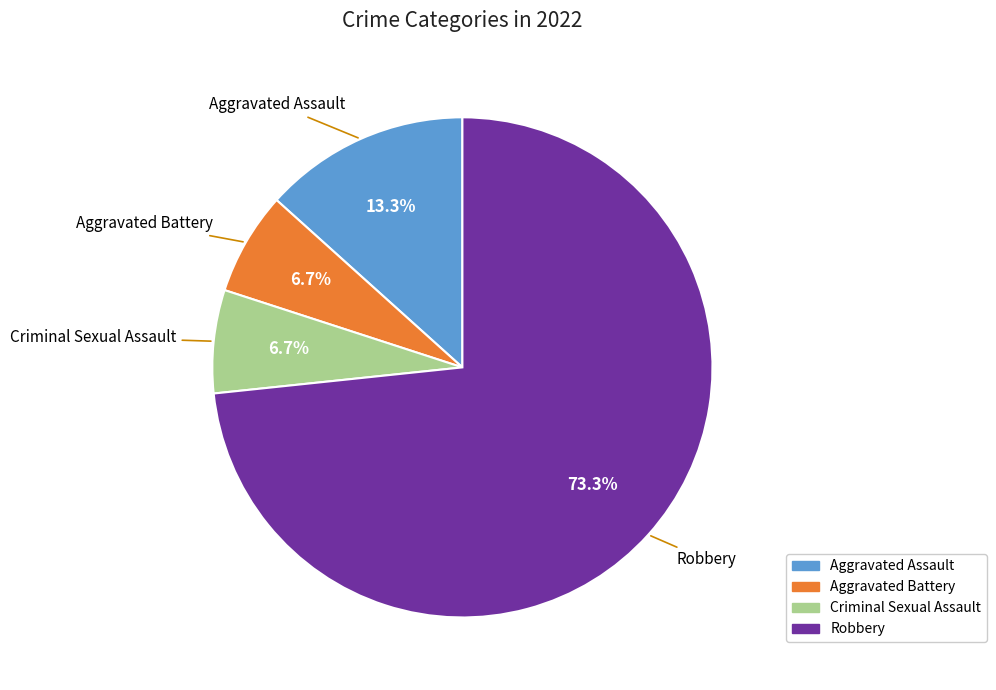

Is it true that Aggravated Battery is 7% of the pie?

True